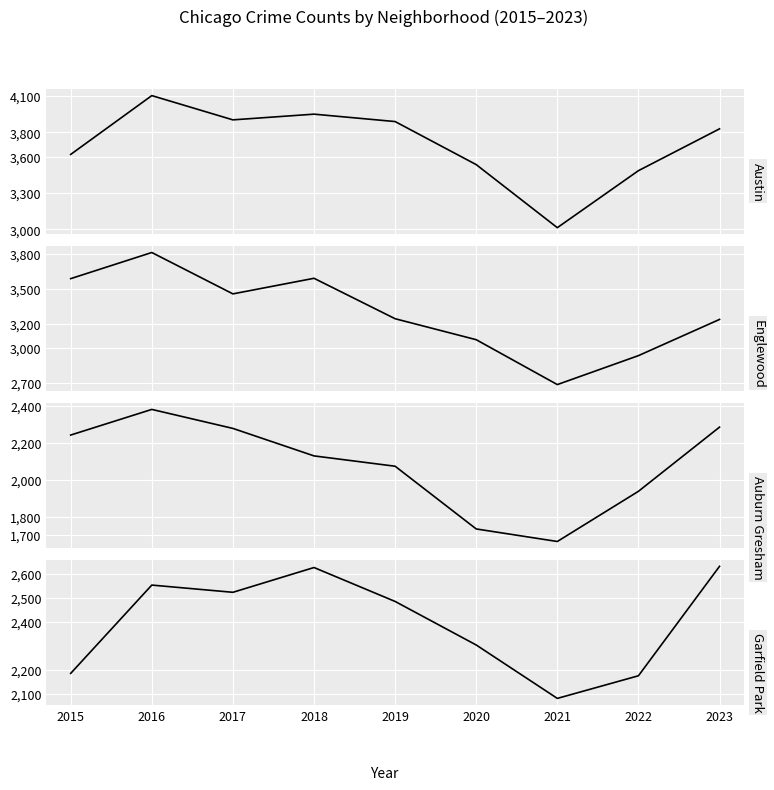

What is the maximum value for Englewood?

3811